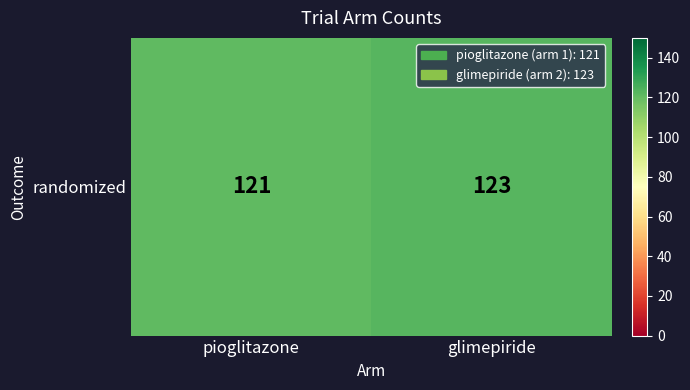

True or false: the data shows 39 at glimepiride.

False